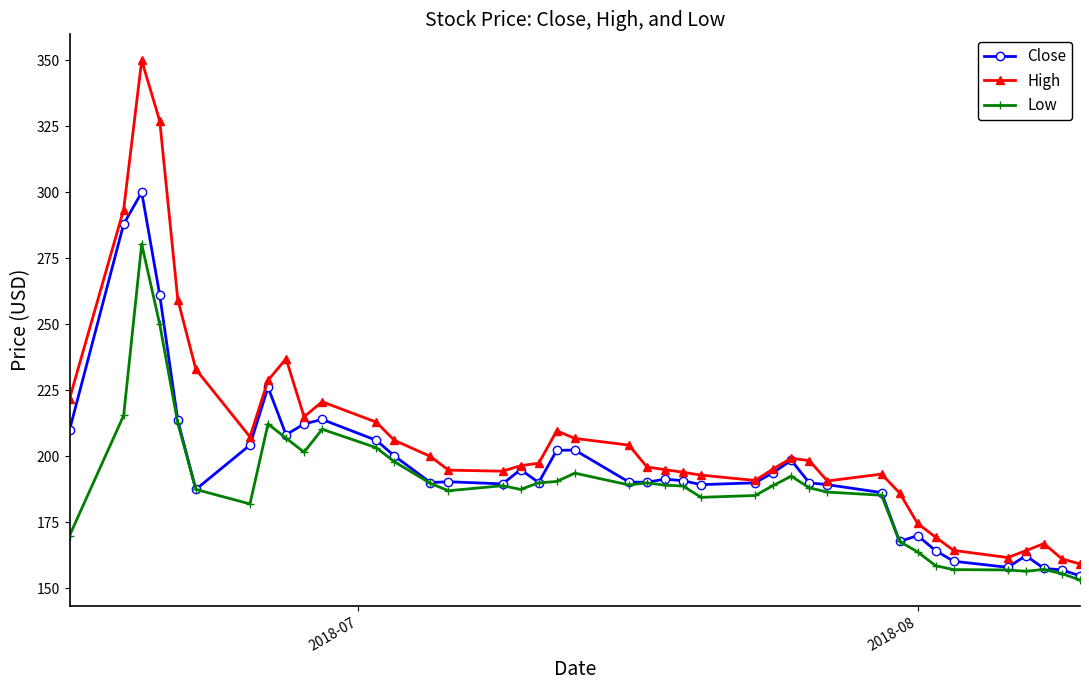

Which series has the largest total across all categories?

High